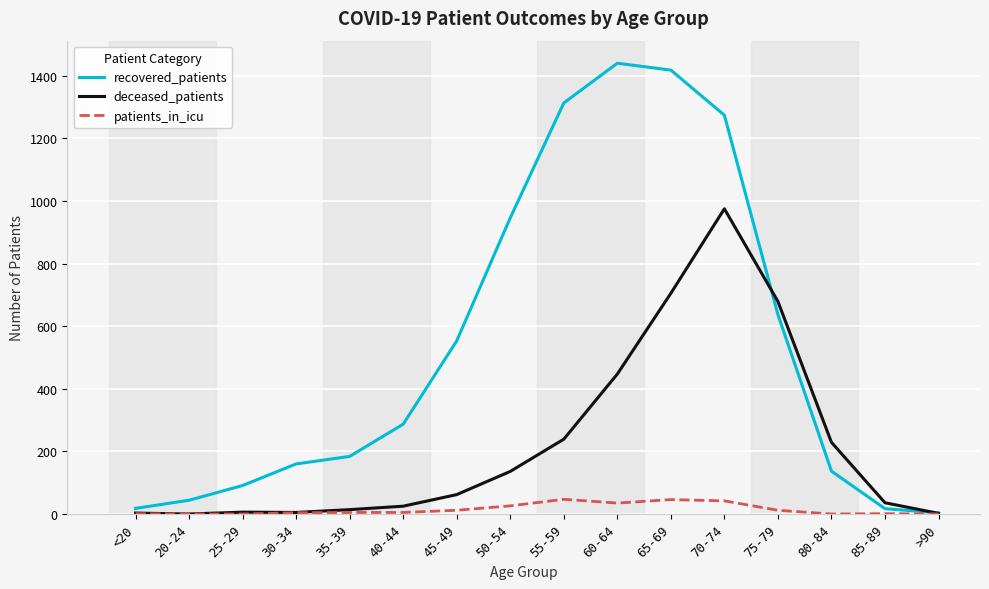

List the series in order of their peak value, lowest first.

patients_in_icu, deceased_patients, recovered_patients